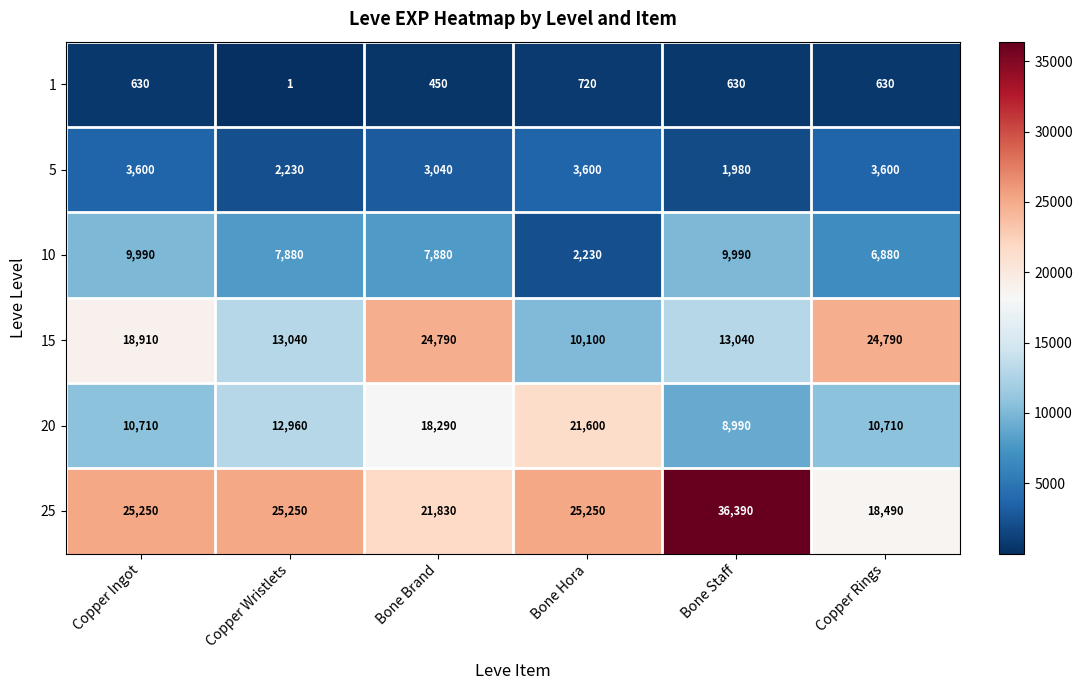

At Bone Brand, list the series in order from smallest to largest.

1, 5, 10, 20, 25, 15